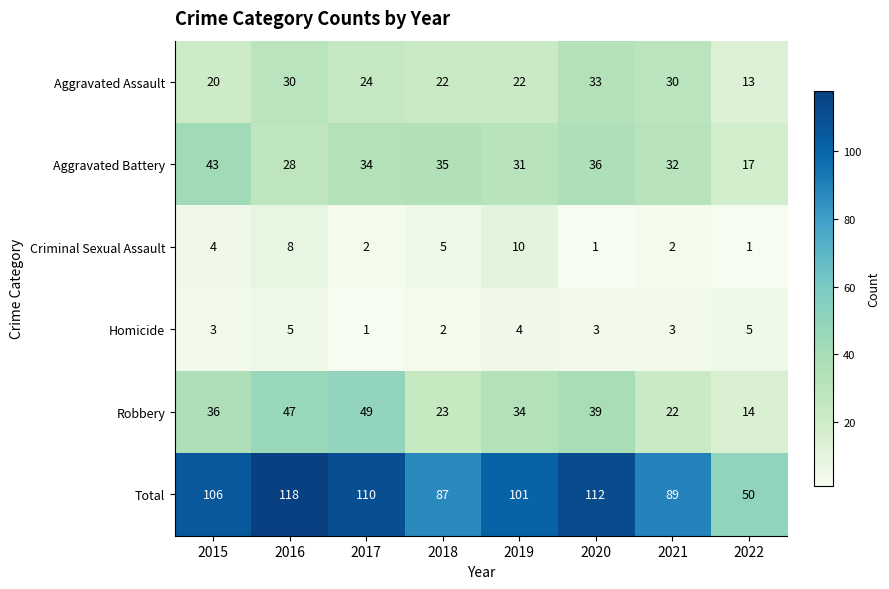

Which series has the widest spread of values?

Total